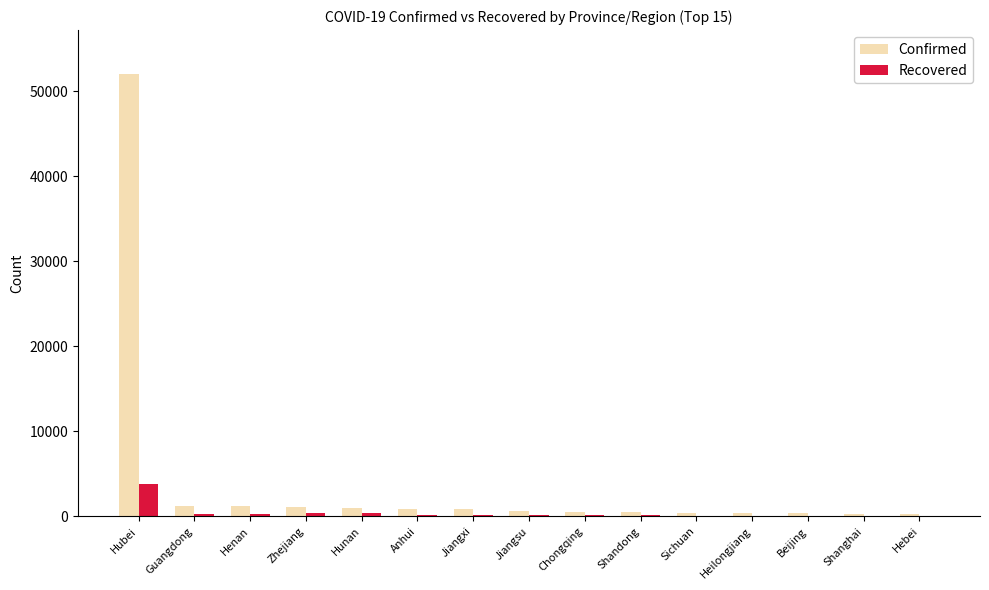

What is the spread (max minus min) of values at Jiangxi?

713